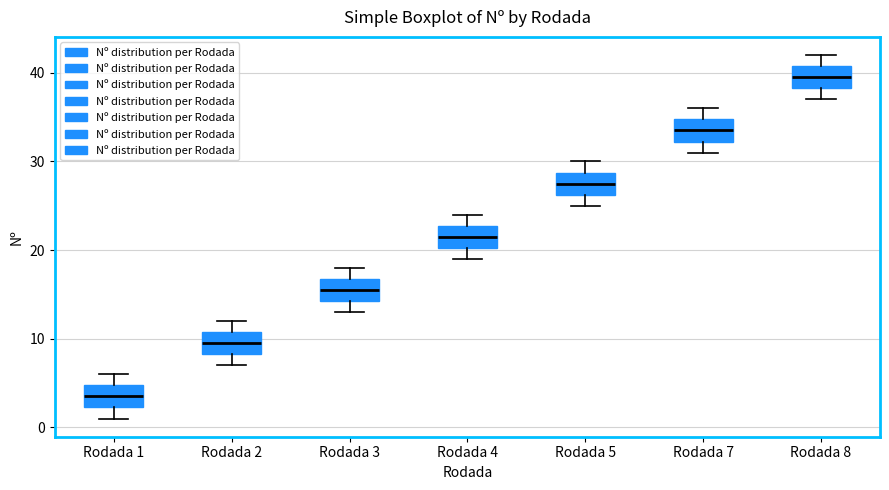

Reading left to right, read every box against the y-axis: the position of its median line, the range the box covers, and the ends of its whiskers. The values are not printed on the chart, so give them approximately, as read against the axis.

Rodada 1: median 4, box 2 to 5, whiskers 1 to 6
Rodada 2: median 10, box 8 to 11, whiskers 7 to 12
Rodada 3: median 16, box 14 to 17, whiskers 13 to 18
Rodada 4: median 22, box 20 to 23, whiskers 19 to 24
Rodada 5: median 28, box 26 to 29, whiskers 25 to 30
Rodada 7: median 34, box 32 to 35, whiskers 31 to 36
Rodada 8: median 40, box 38 to 41, whiskers 37 to 42